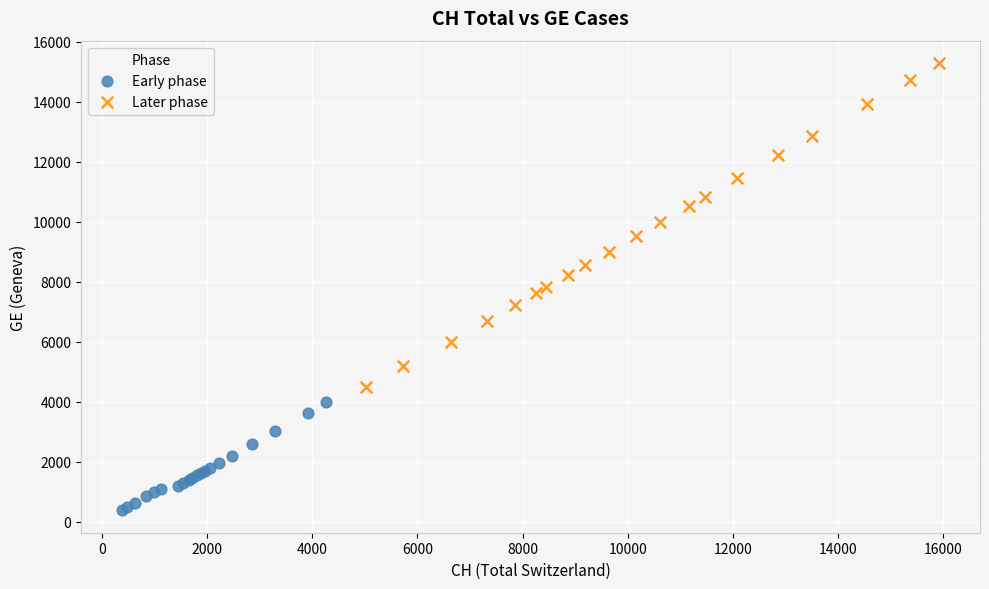

Which series reaches the minimum Y coordinate?

Early phase